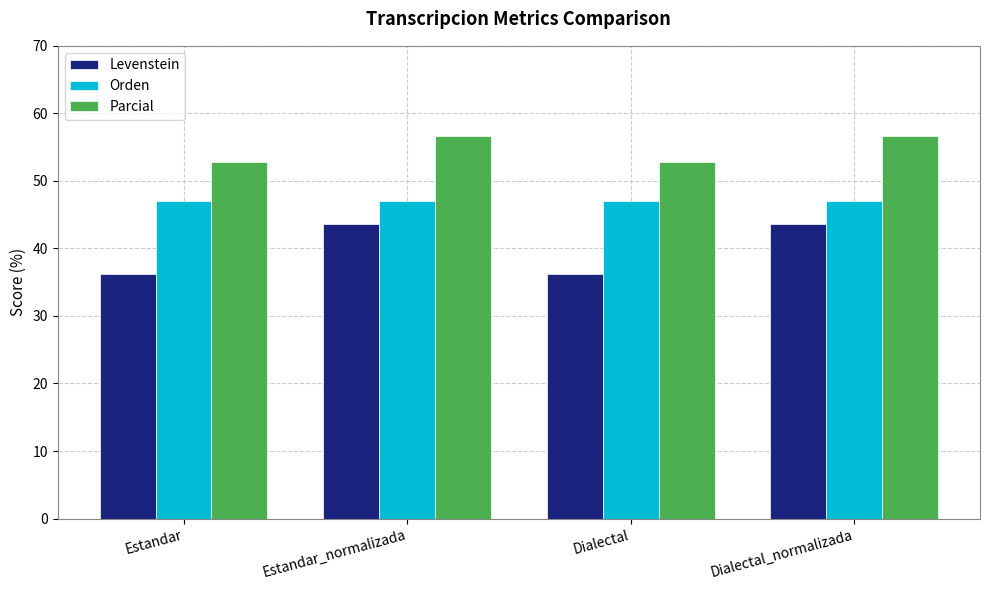

What is the label of the 3rd bar from the right?

Estandar_normalizada